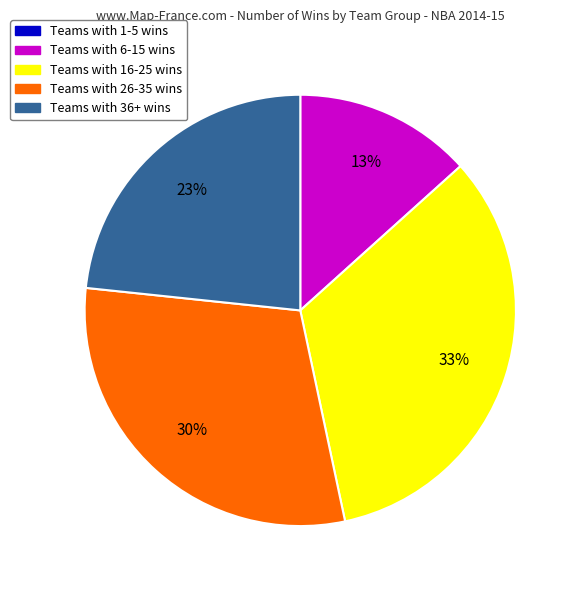

To the nearest percent, what portion does Teams with 16-25 wins represent?

33%